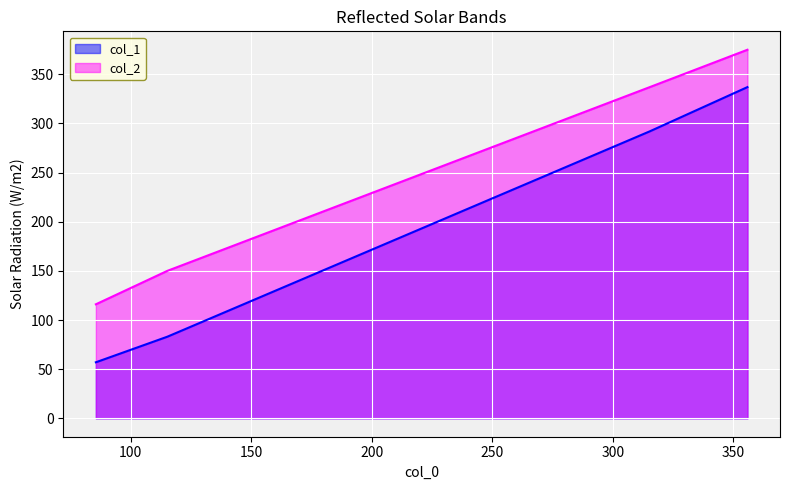

Which series changed the most between 115.25 and 355.875?

col_1